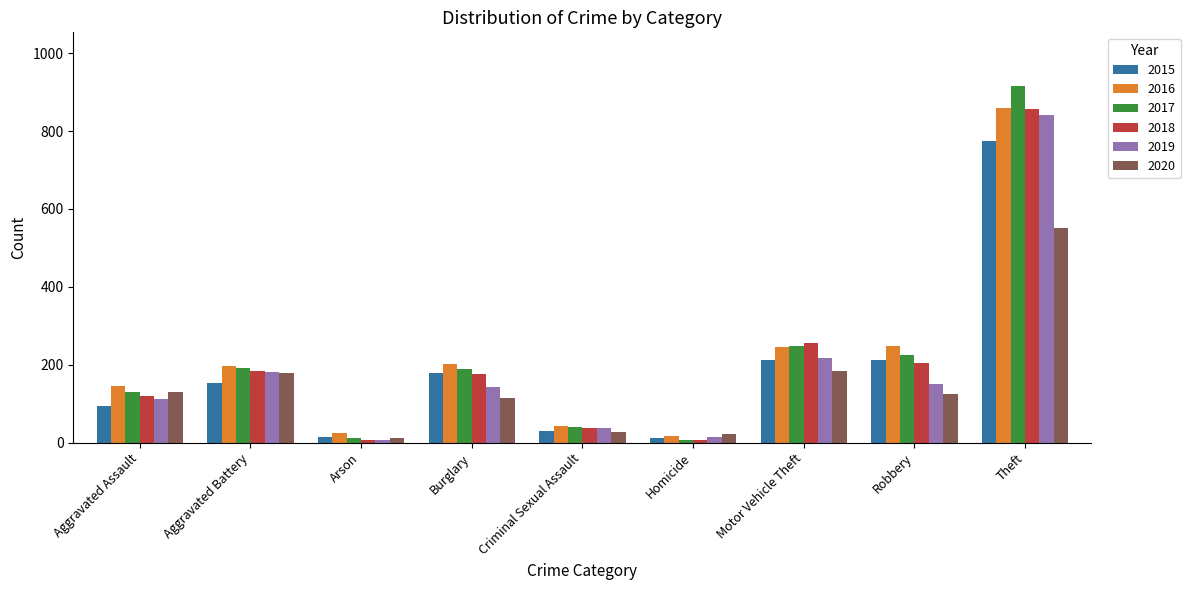

Which series has the largest range (max minus min)?

2017